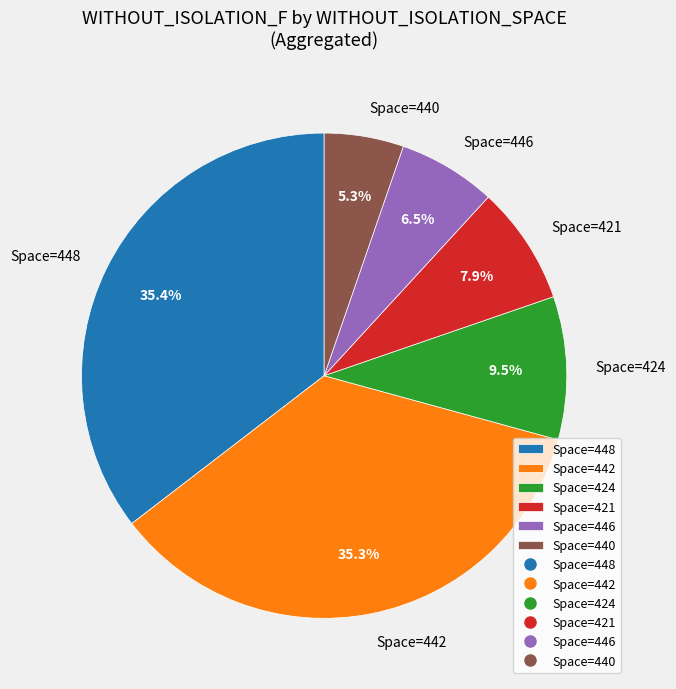

To the nearest percent, what is the difference between the largest and smallest slice percentages?

30%